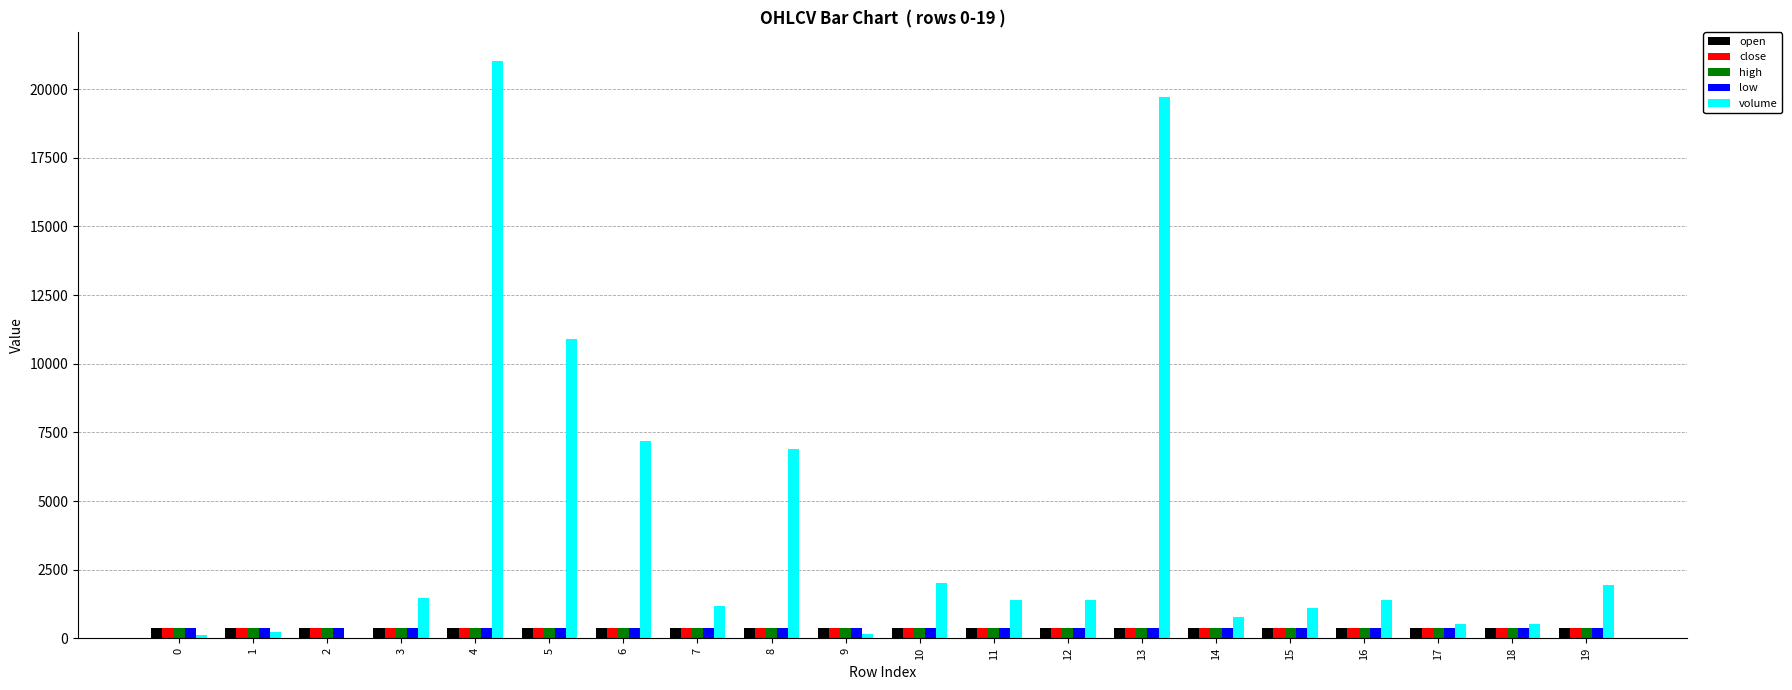

True or false: low has a value of 372 at 11.

True